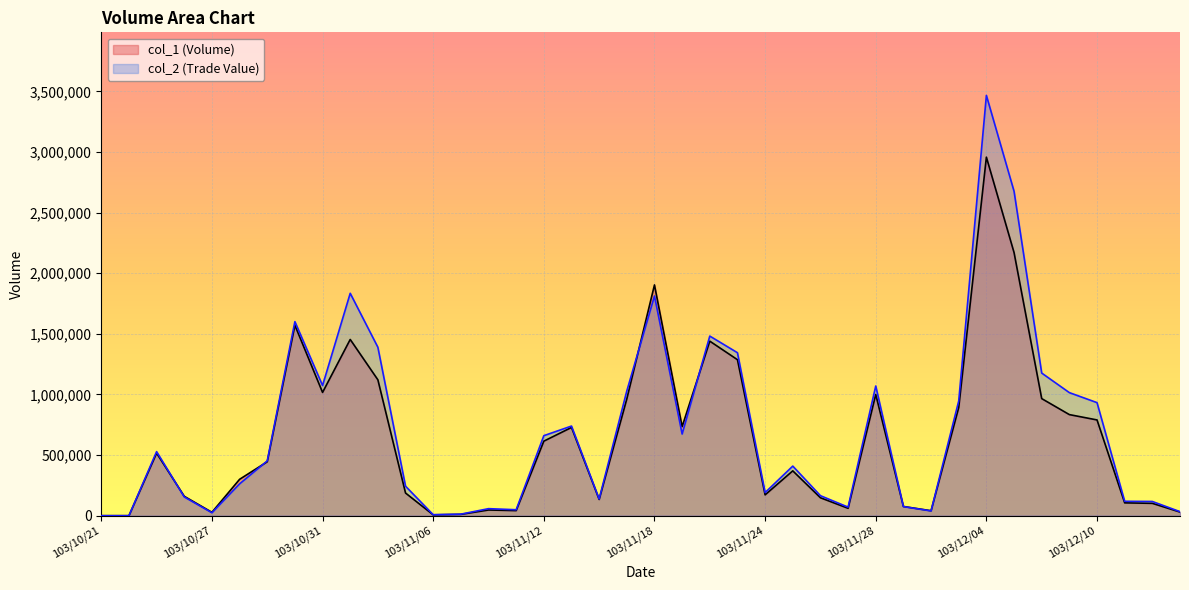

True or false: col_2 has a value of 1889544 at 103/11/28.

False